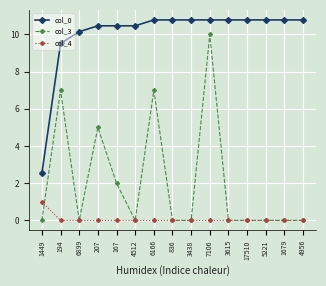

Reading left to right, list all the values displayed in this chart.

col_0: 1449=2.5	194=9.5	6899=10.1	207=10.5	167=10.5	4512=10.5	6166=10.8	836=10.8	3438=10.8	7106=10.8	3615=10.8	17510=10.8	5221=10.8	1679=10.8	4956=10.8
col_3: 1449=0.0	194=7.0	6899=0.0	207=5.0	167=2.0	4512=0.0	6166=7.0	836=0.0	3438=0.0	7106=10.0	3615=0.0	17510=0.0	5221=0.0	1679=0.0	4956=0.0
col_4: 1449=1.0	194=0.0	6899=0.0	207=0.0	167=0.0	4512=0.0	6166=0.0	836=0.0	3438=0.0	7106=0.0	3615=0.0	17510=0.0	5221=0.0	1679=0.0	4956=0.0